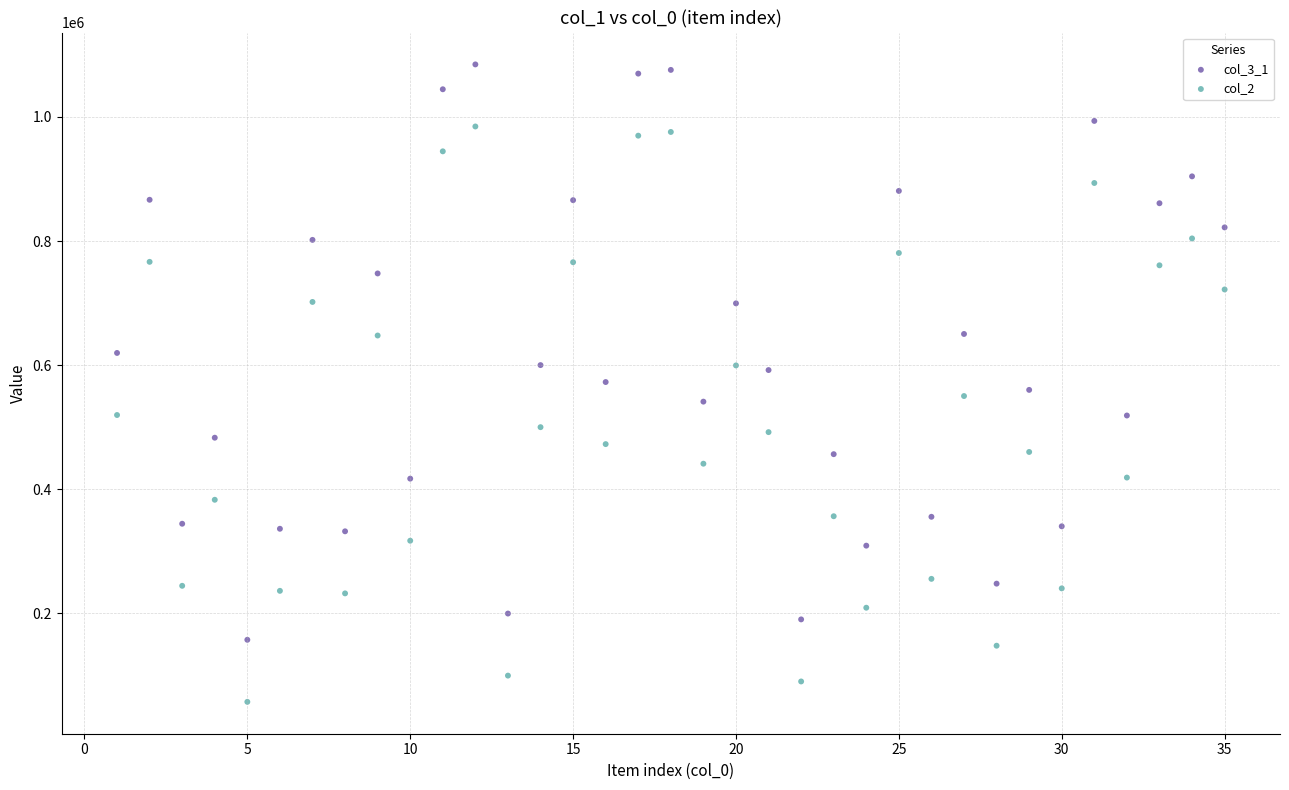

Which series reaches the minimum Y coordinate?

col_2